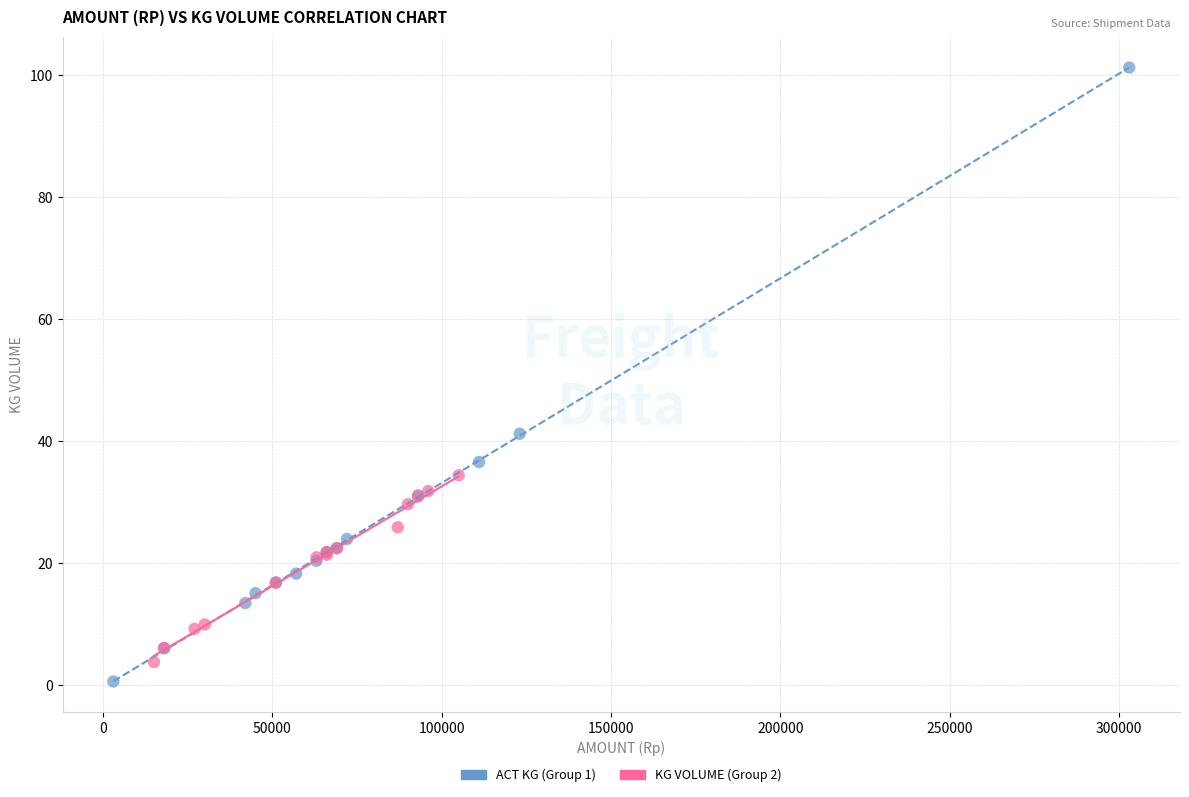

Which series has the widest spread of Y values?

ACT KG (Group 1)